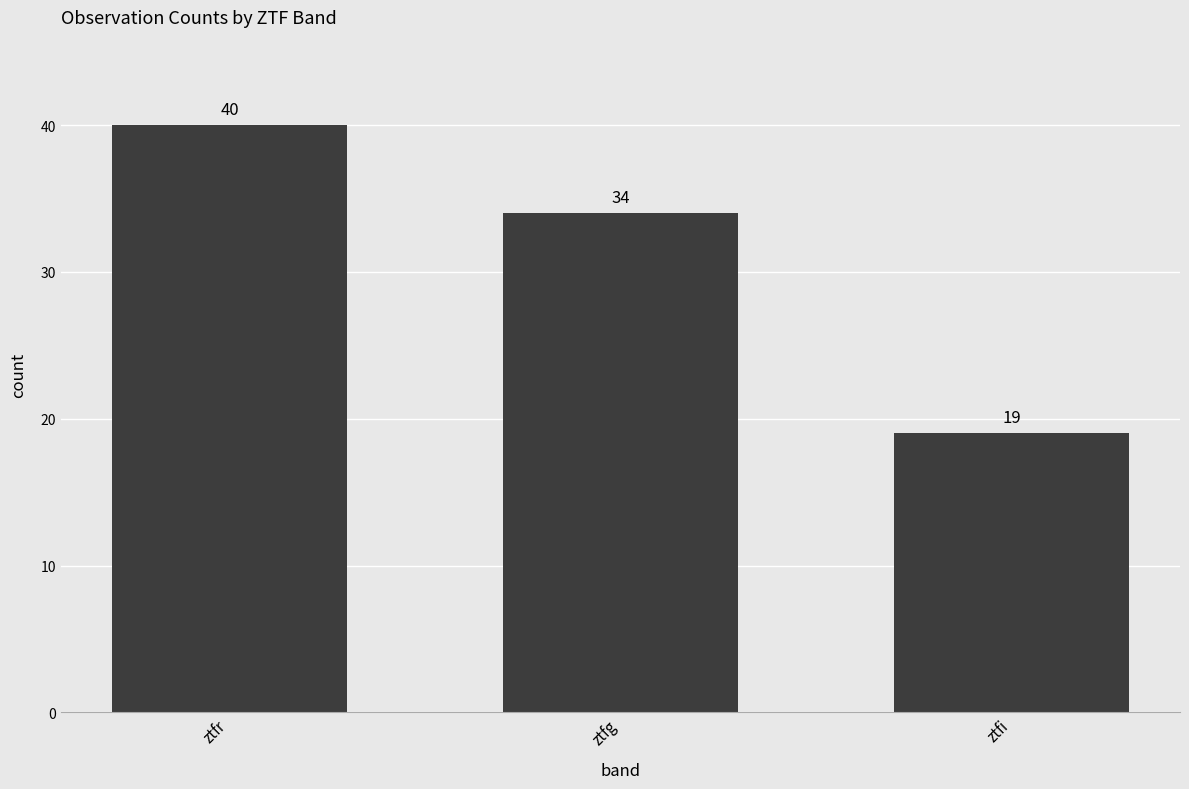

Is it true that the value at ztfi is 19?

True